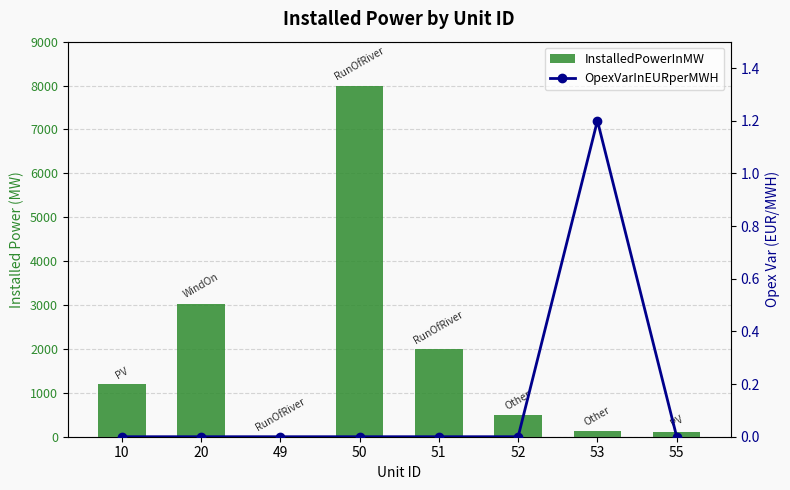

Reading left to right, transcribe all the data shown in this chart.

InstalledPowerInMW: 1193.0	3035.0	0.0	7998.0	2000.0	500.0	122.0	100.0
OpexVarInEURperMWH: 0.0	0.0	0.0	0.0	0.0	0.0	1.2	0.0